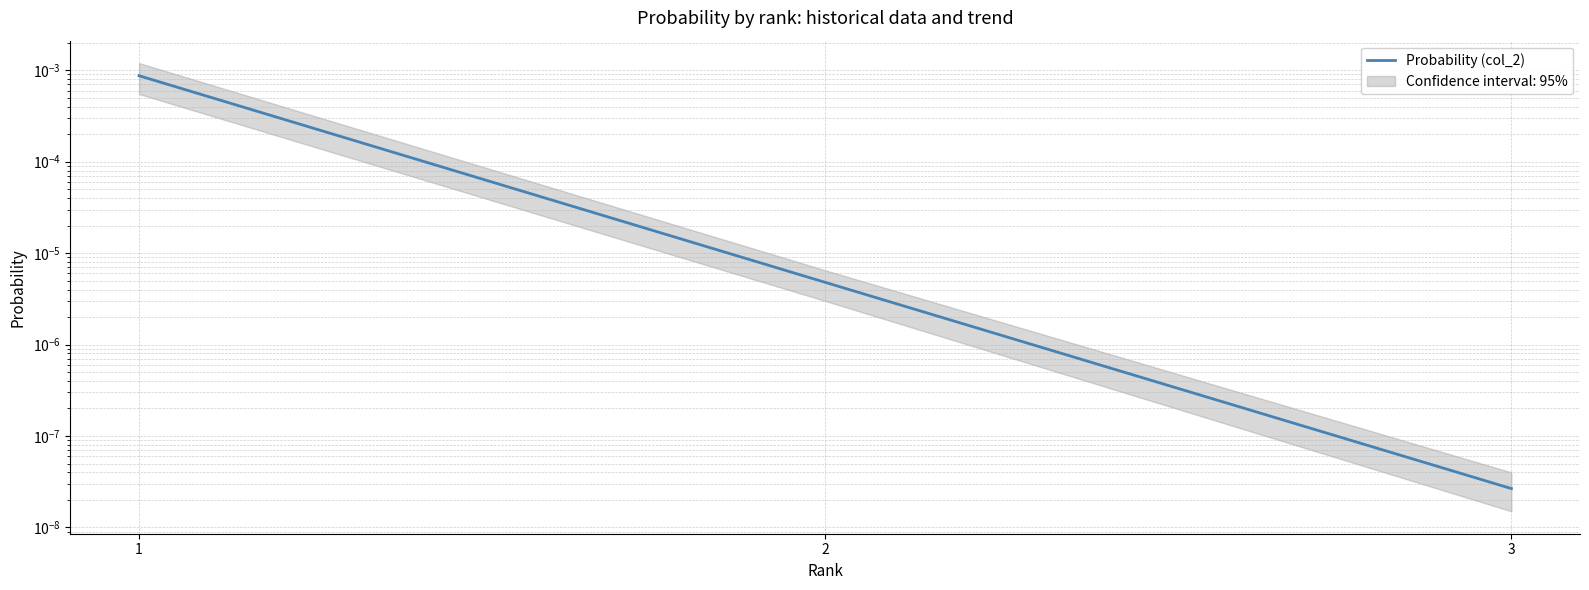

Which has a higher value, 2 or 3?

2